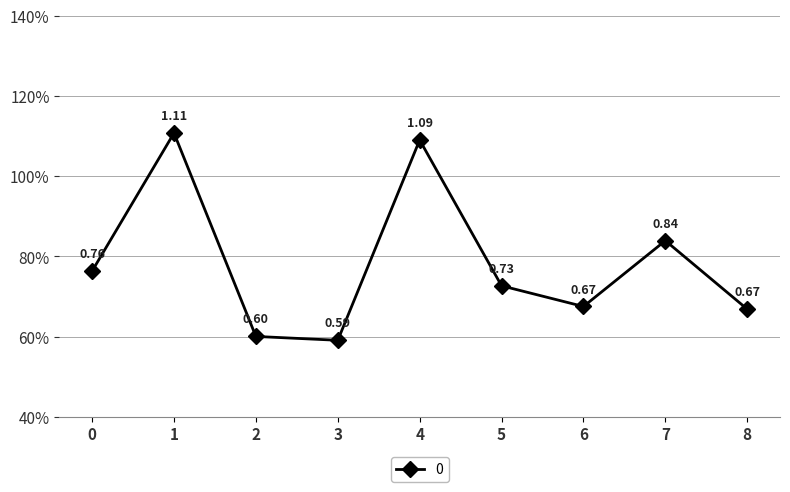

What is the change in value from 0 to 1?

+0.3